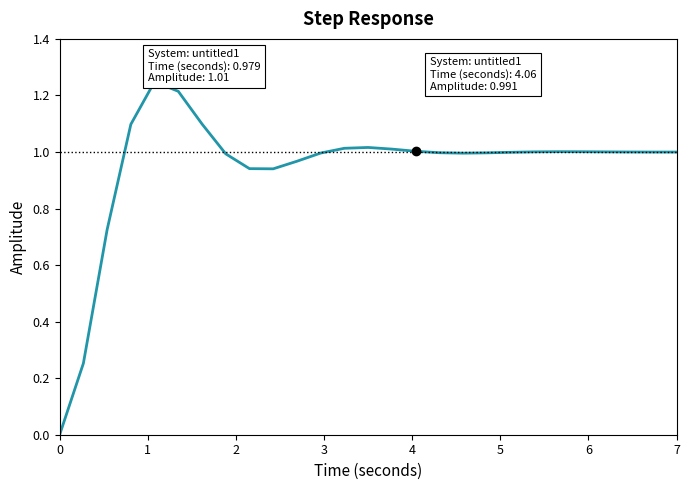

How many values are above zero?

26